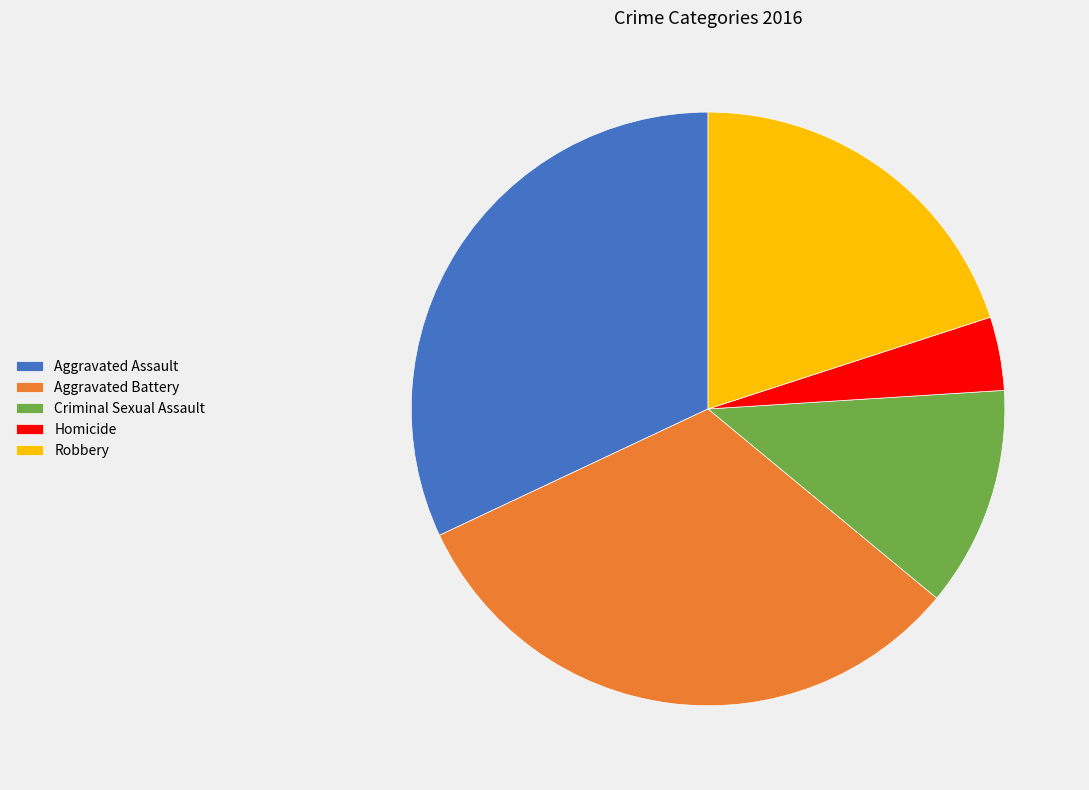

How many slices are in this pie chart?

5